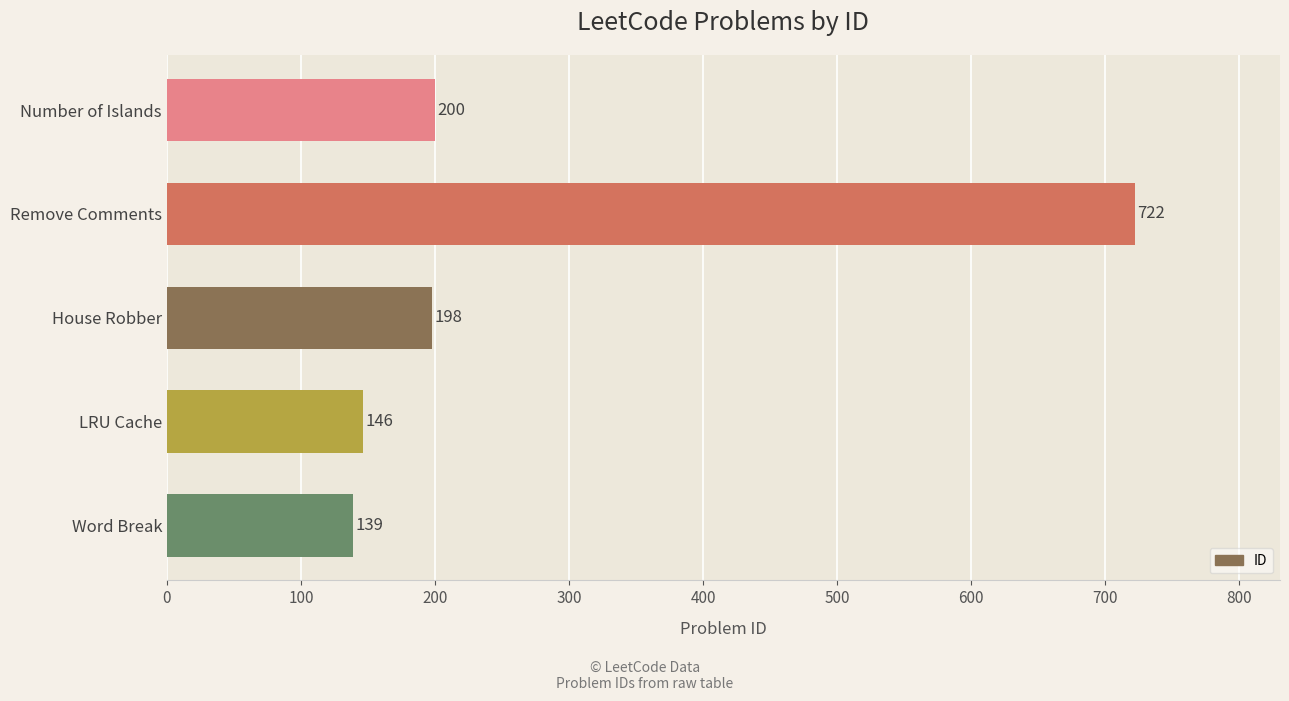

What is the difference between the maximum and minimum values?

583